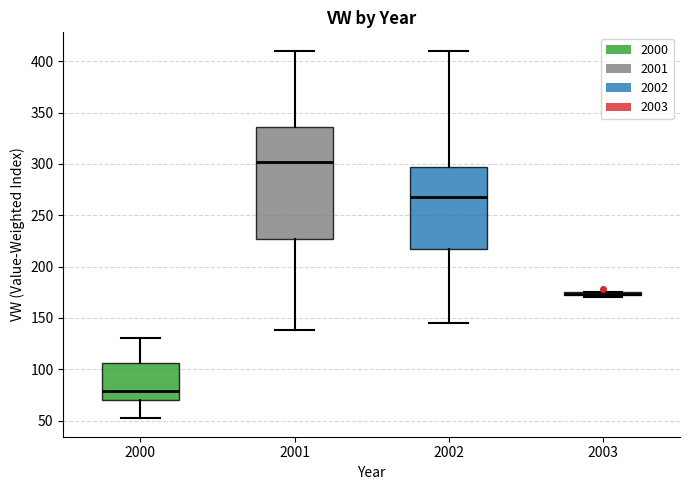

Where does the upper whisker of the box at x = 2002 end on the y-axis? The values are not printed on the chart, so give them approximately, as read against the axis.

410